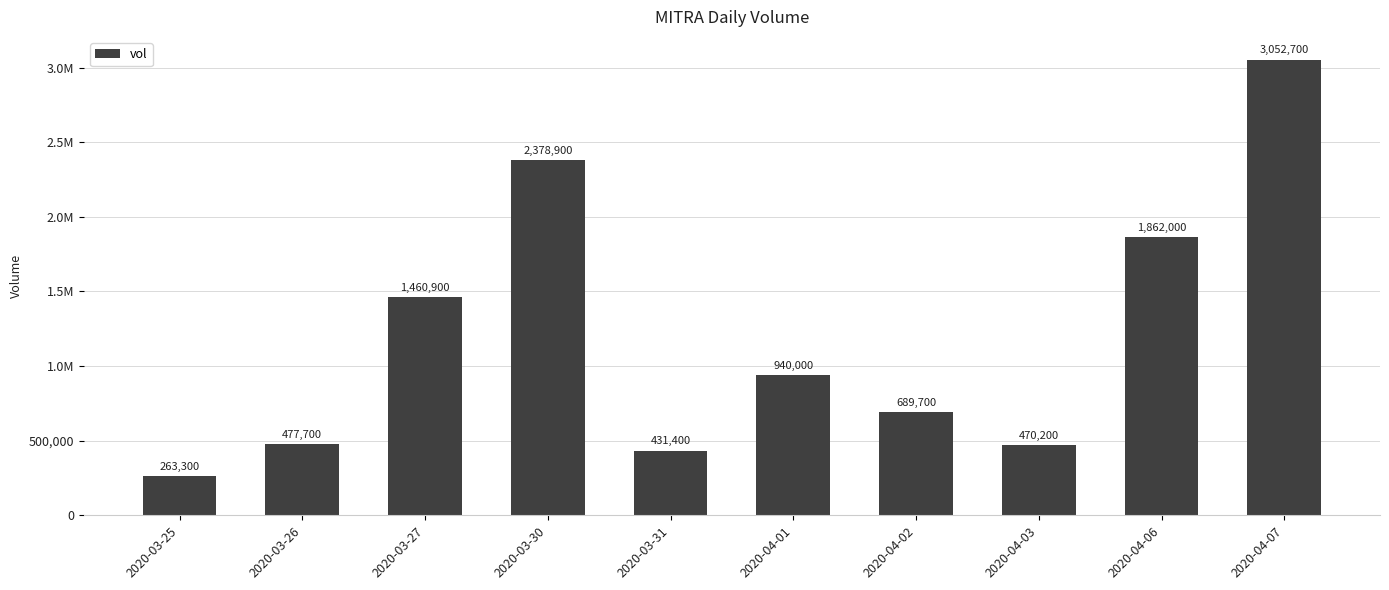

Are the bars grouped side by side (vs. stacked)?

No